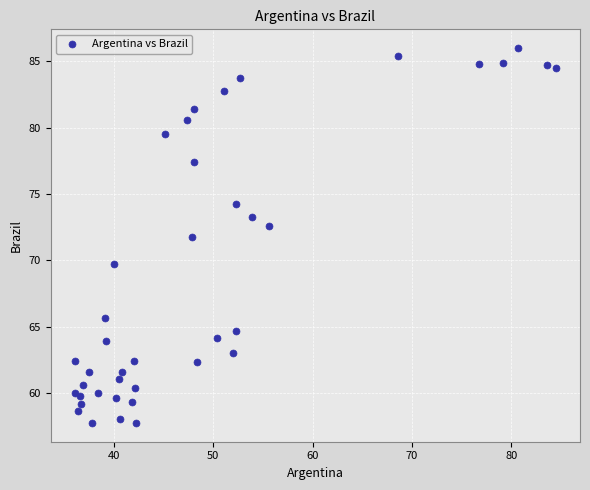

What Y value in the scatter plot is closest to 71?

71.7